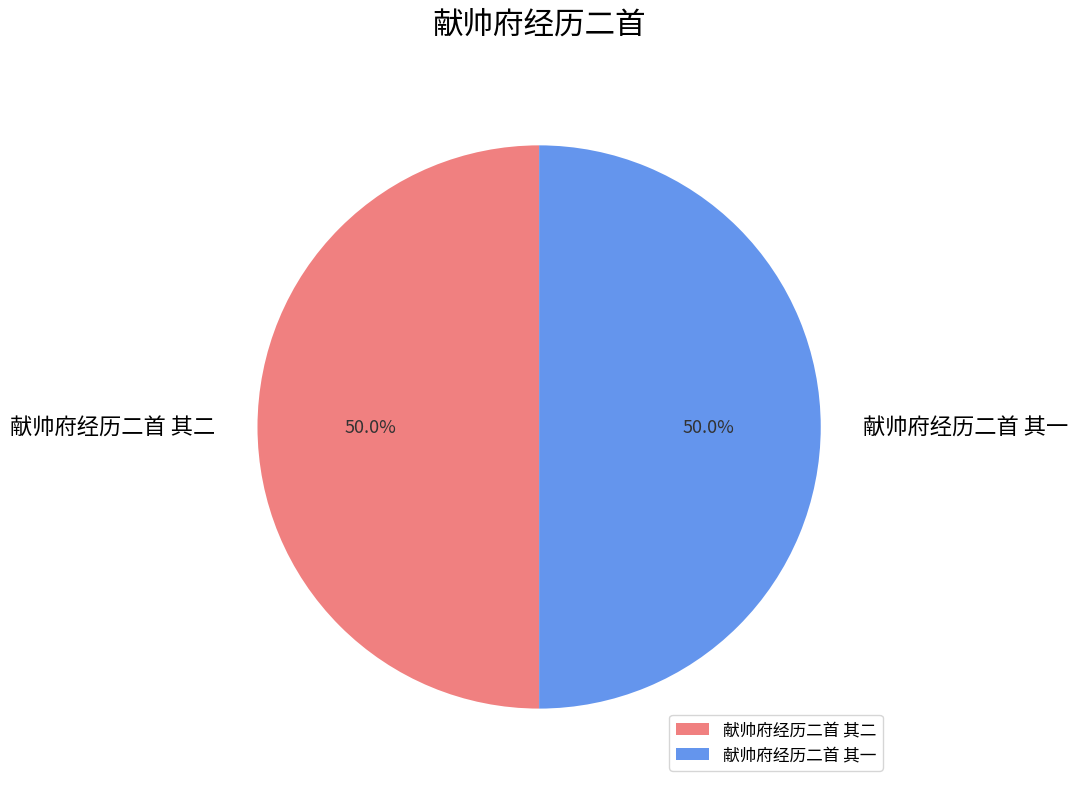

What is the ratio of the value at 献帅府经历二首 其一 to the value at 献帅府经历二首 其二?

1.0